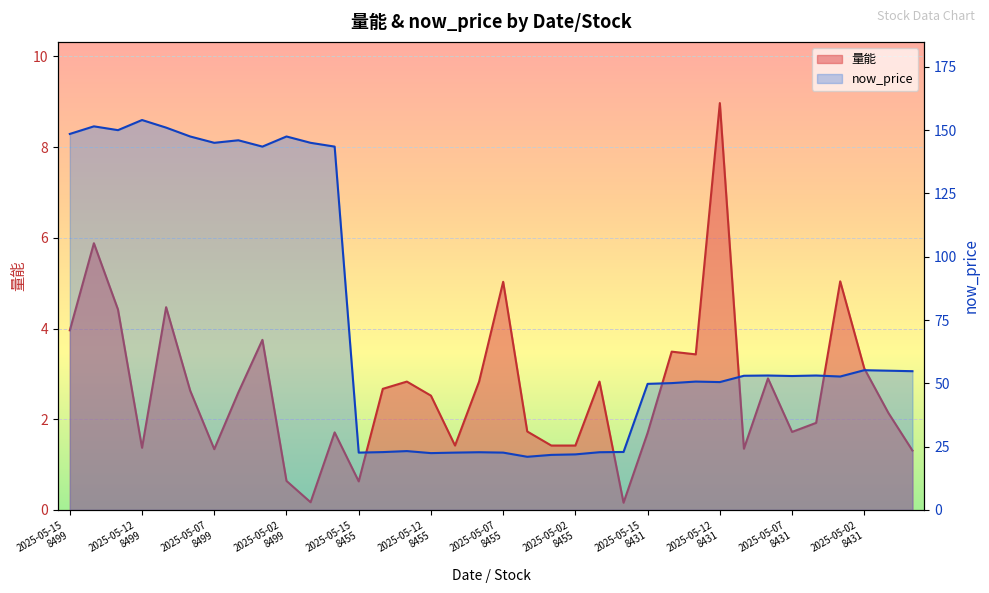

Count the number of data series in this chart.

2